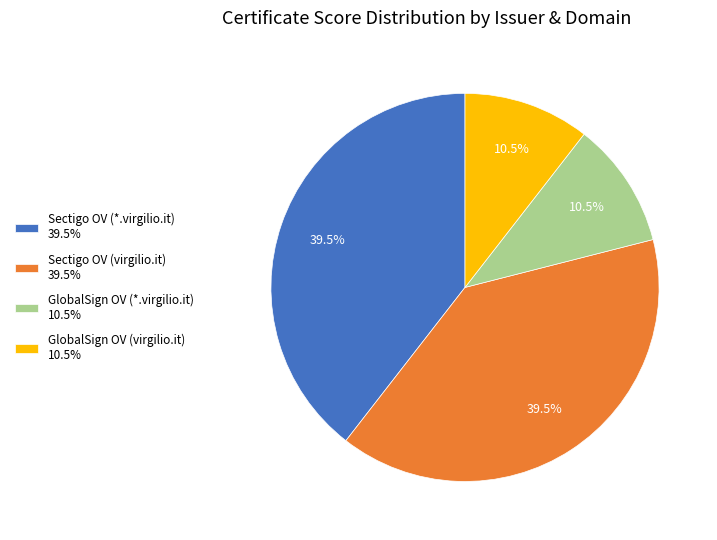

Does any single category account for the majority?

No